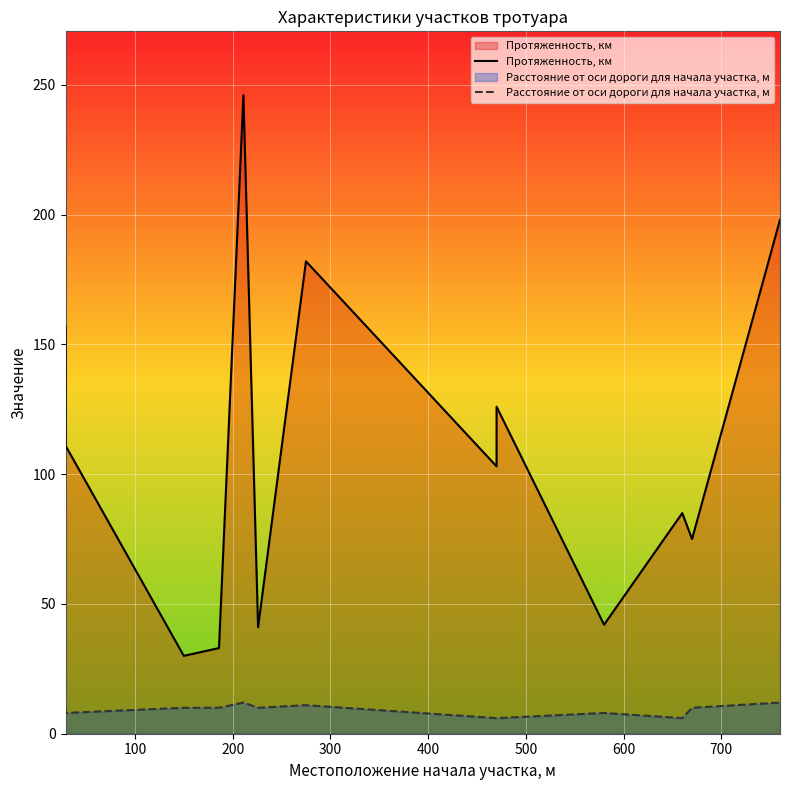

What is the average value of the Расстояние от оси дороги для начала участка, м series?

9